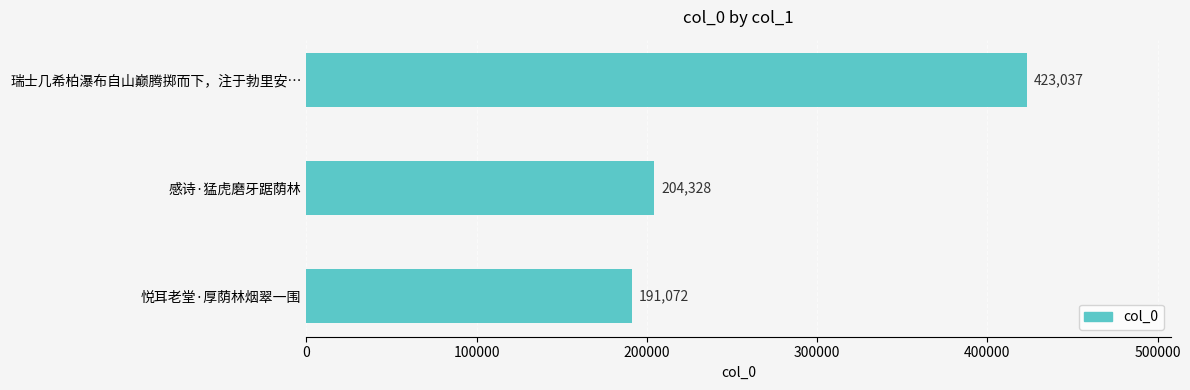

Does the chart contain stacked bars?

No